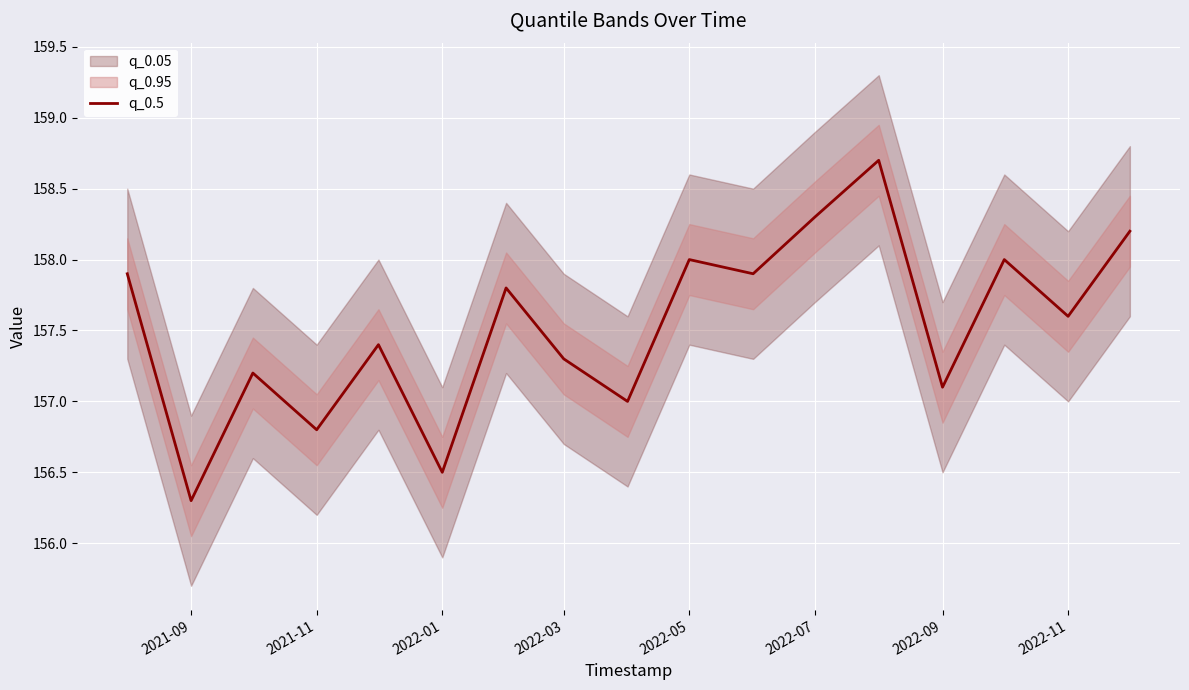

Is it true that q_0.5 equals 156.8 at 2021-11?

True